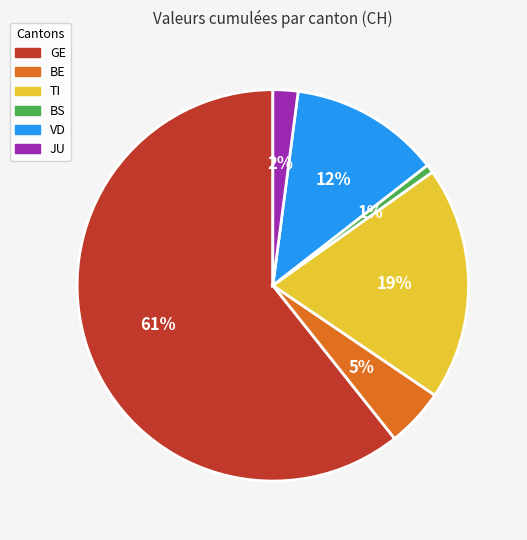

Is there any slice that represents more than half of the pie?

Yes